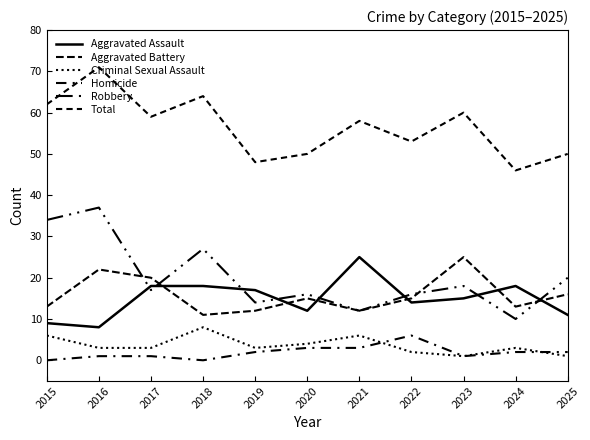

Is this an area chart (filled region under the line)?

No